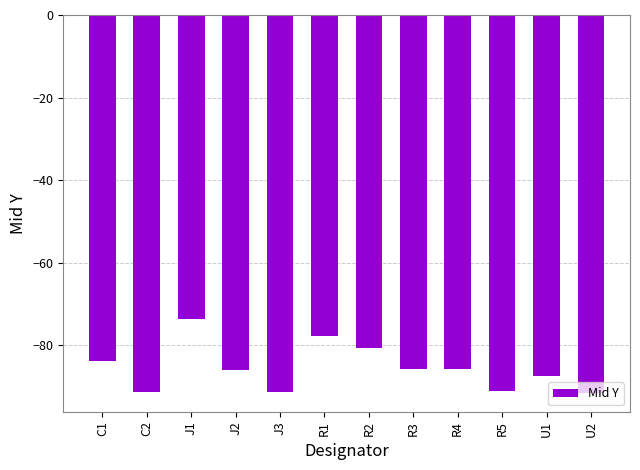

What is the greatest value displayed?

-73.6